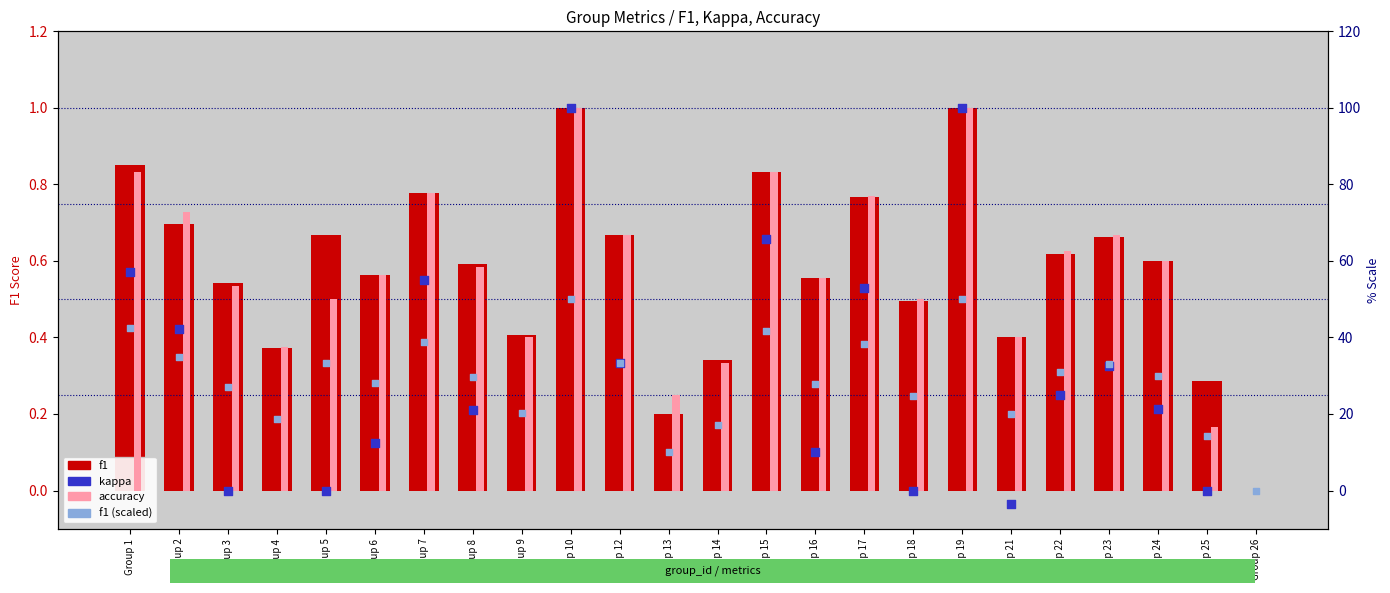

Which series has the widest spread of Y values?

kappa